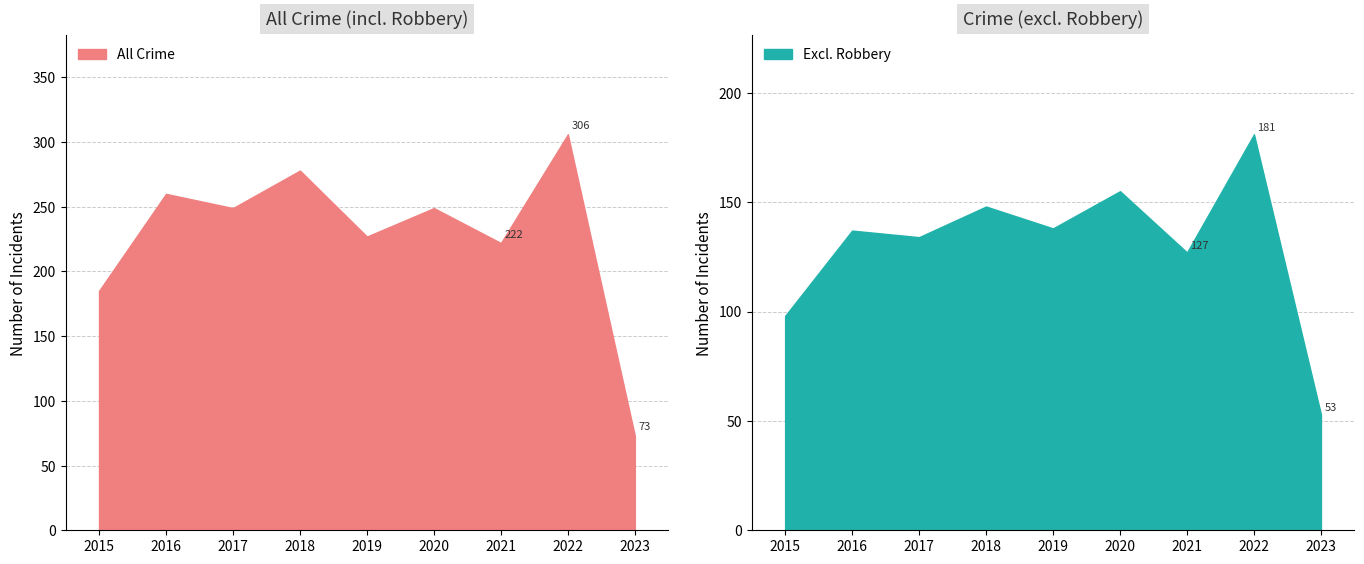

The value of All Crime at 2017 is 249. True or false?

True